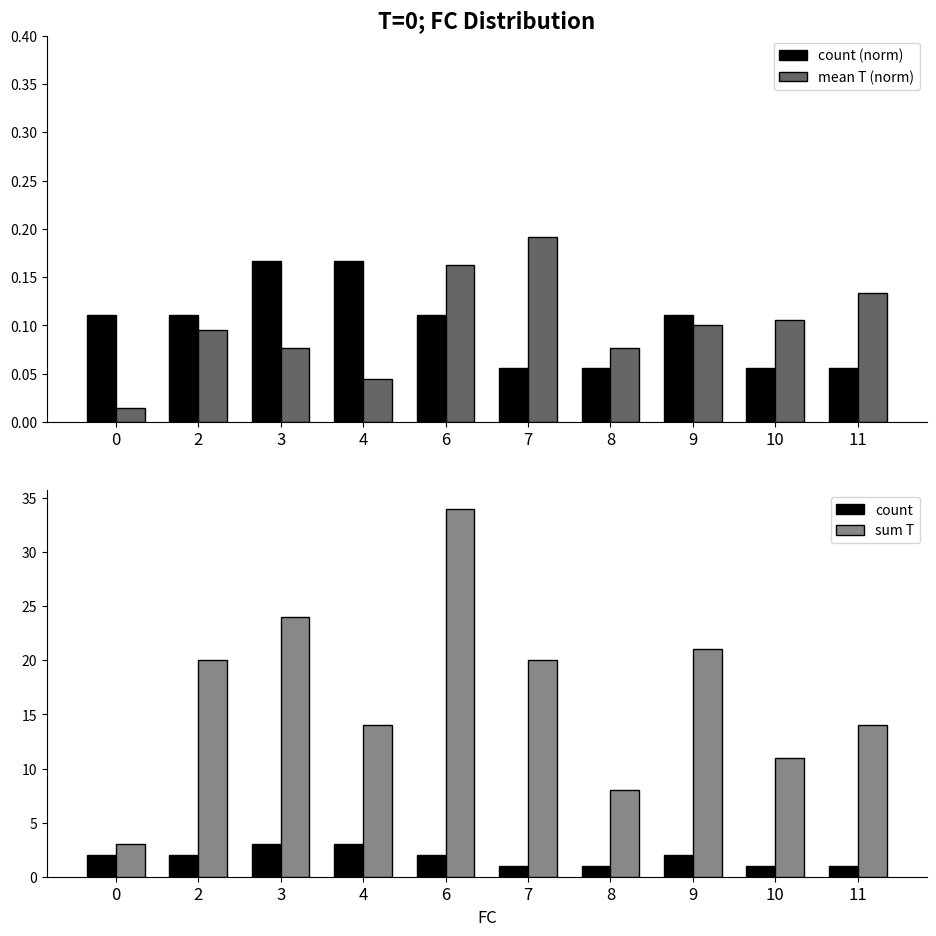

Reading left to right, what are all the values shown in this chart?

count (norm): 0.1	0.1	0.2	0.2	0.1	0.1	0.1	0.1	0.1	0.1
mean T (norm): 0.0	0.1	0.1	0.0	0.2	0.2	0.1	0.1	0.1	0.1
count: 2.0	2.0	3.0	3.0	2.0	1.0	1.0	2.0	1.0	1.0
sum T: 3.0	20.0	24.0	14.0	34.0	20.0	8.0	21.0	11.0	14.0